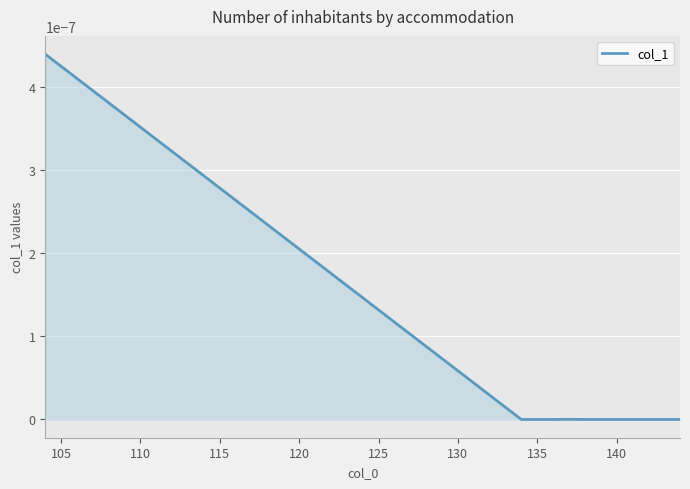

The chart shows a value of 0.0 at 135. True or false?

True